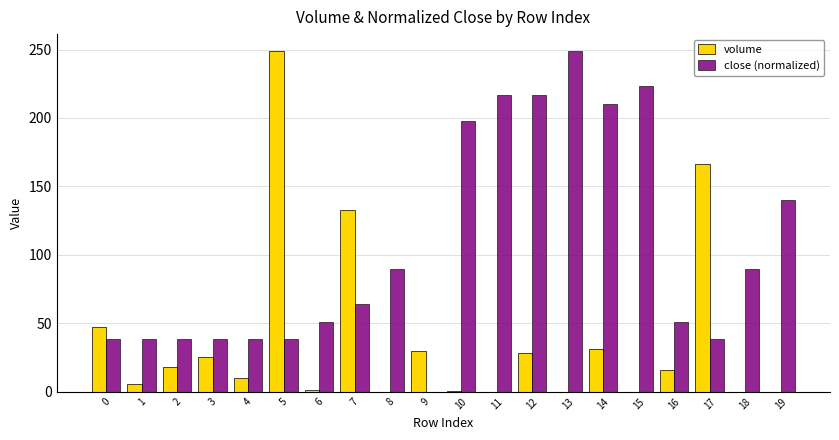

Is the value of volume at 8 greater than the value of close (normalized) at 11?

No